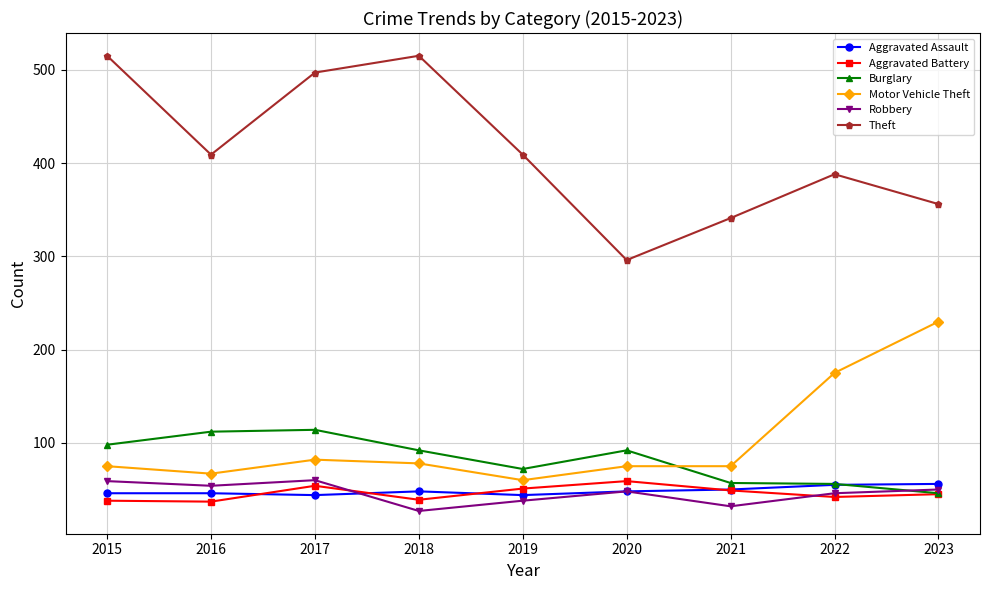

What is the value of the Aggravated Battery point at the 8th from the left?

42